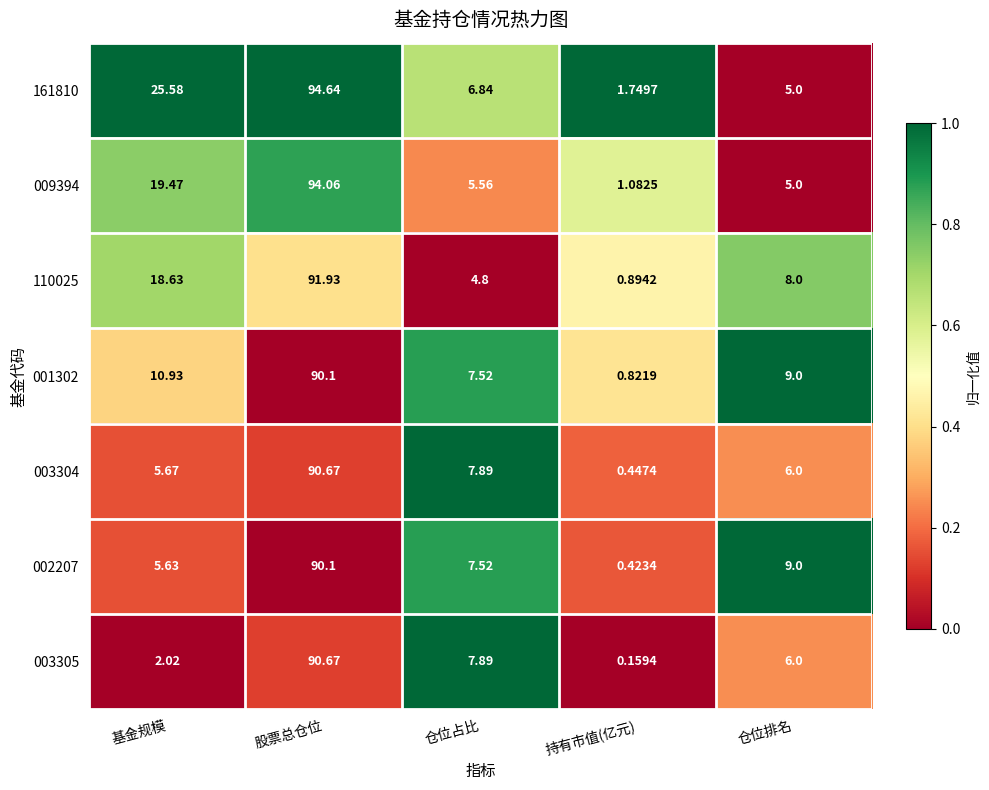

At which label is 009394 closest to 47?

基金规模